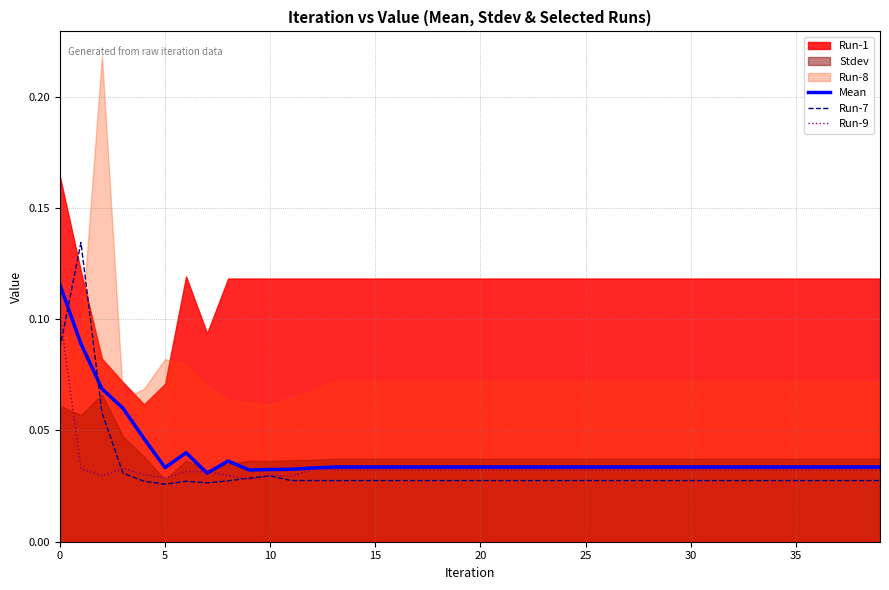

Count the Run-7 values in the range 0 to 1.

40